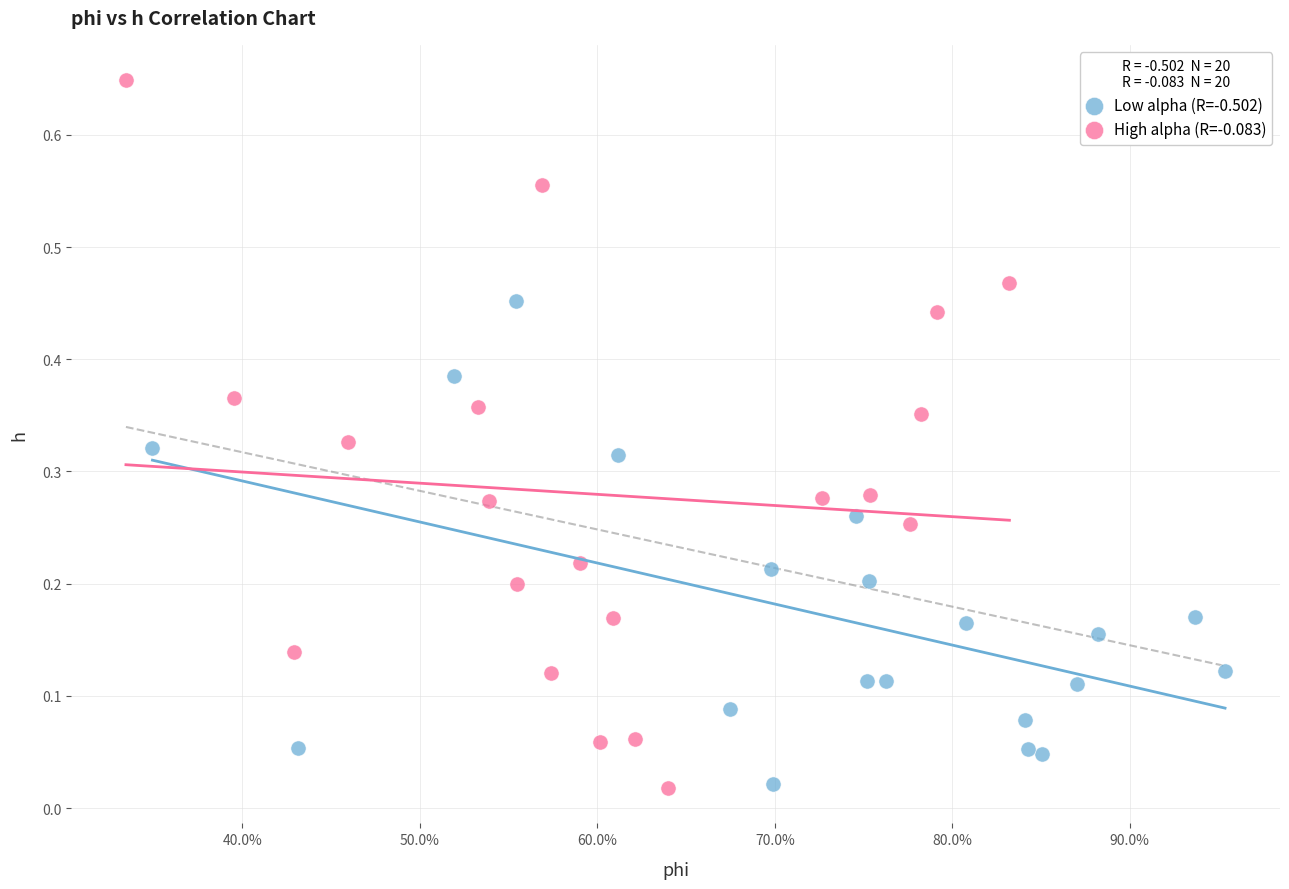

Which series reaches the maximum Y coordinate?

High alpha (R=-0.083)